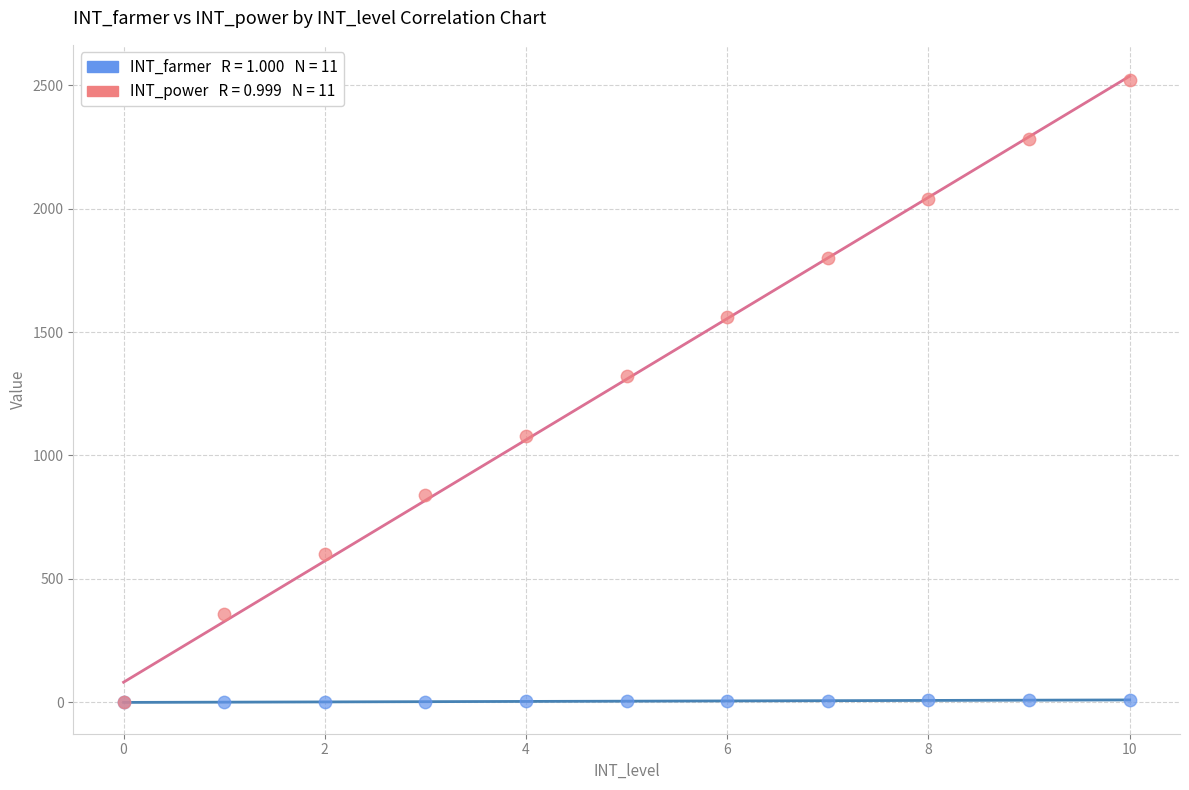

Across all series, what Y value is closest to 1260?

1320